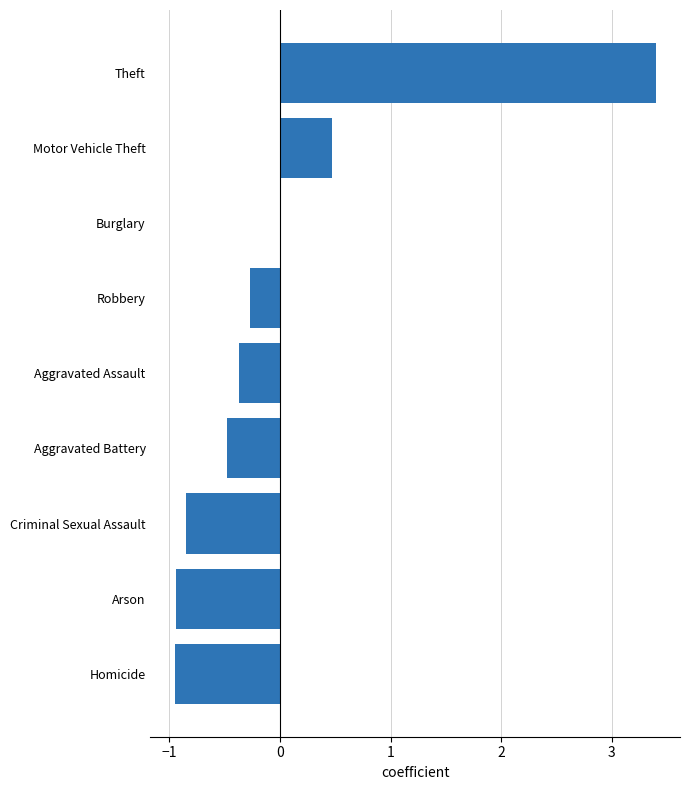

At which label is the value closest to 1?

Motor Vehicle Theft